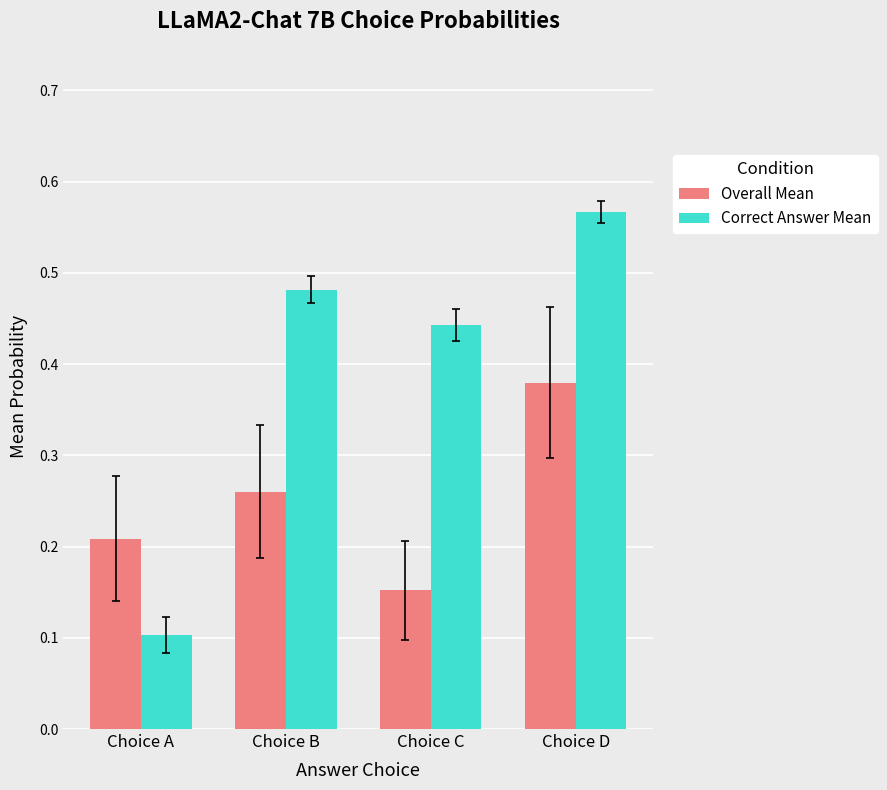

Which series changed the most between Choice A and Choice C?

Correct Answer Mean